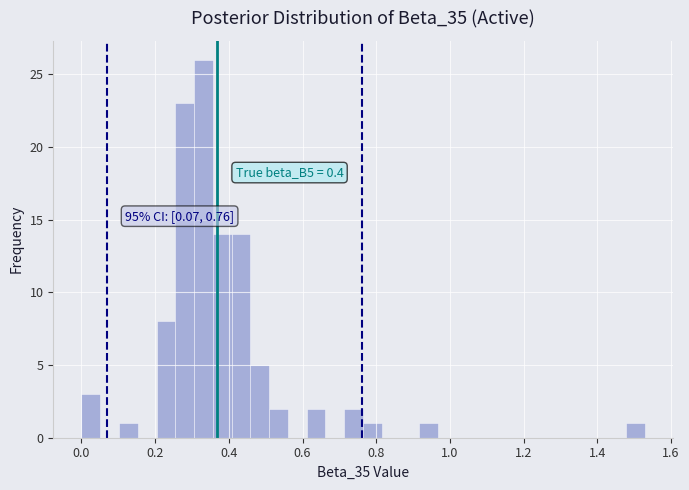

Around what value on the x-axis is the tallest bar? Give the approximate position of its centre, as read against the axis.

0.34